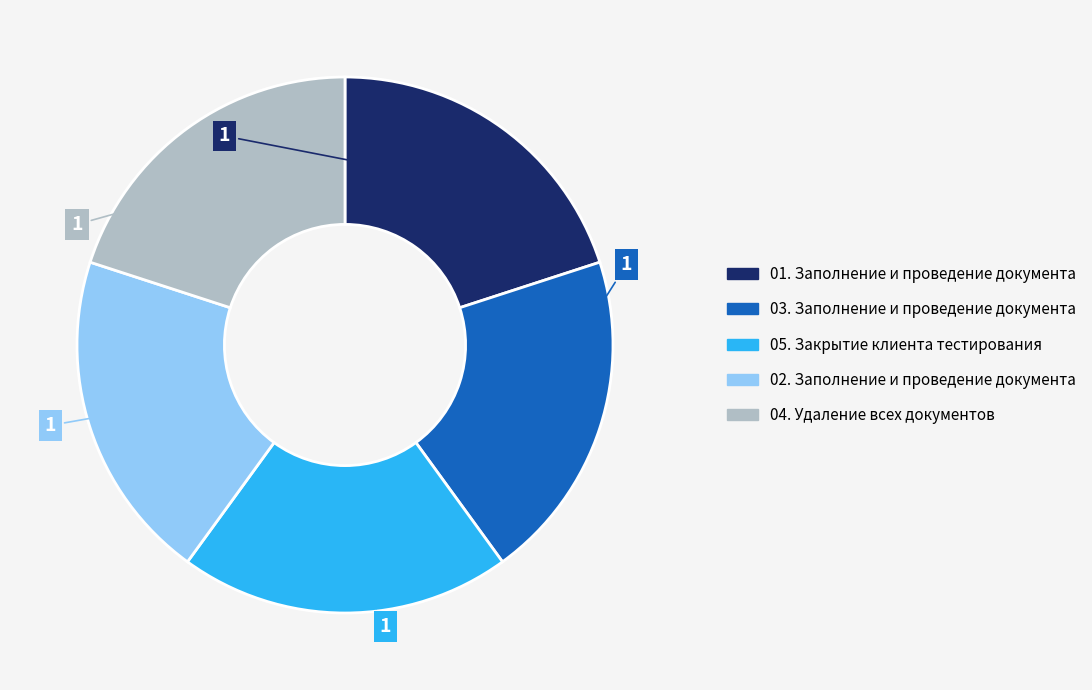

How many slices are in this pie chart?

5